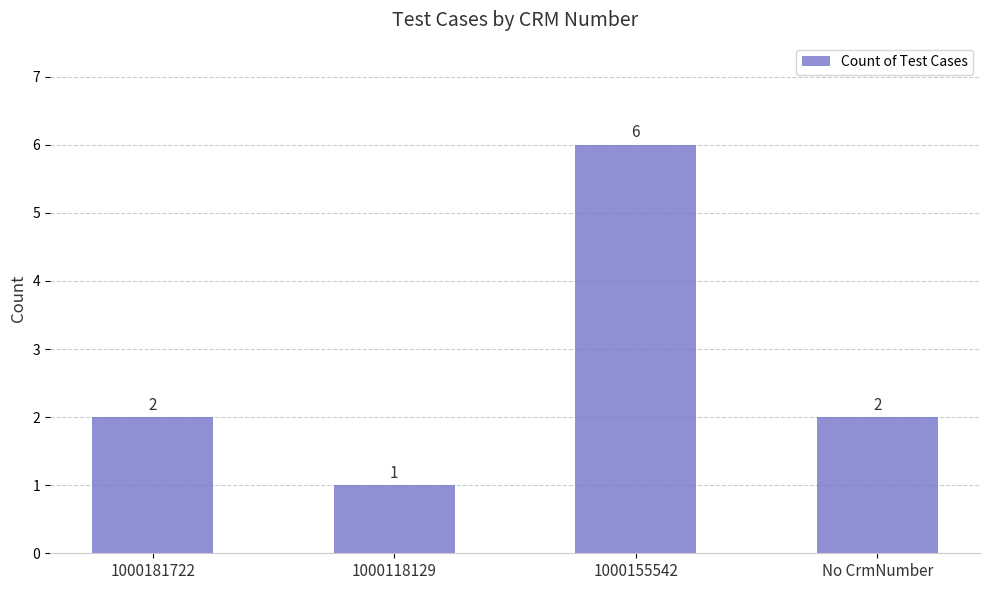

What is the difference between the maximum and minimum values?

5